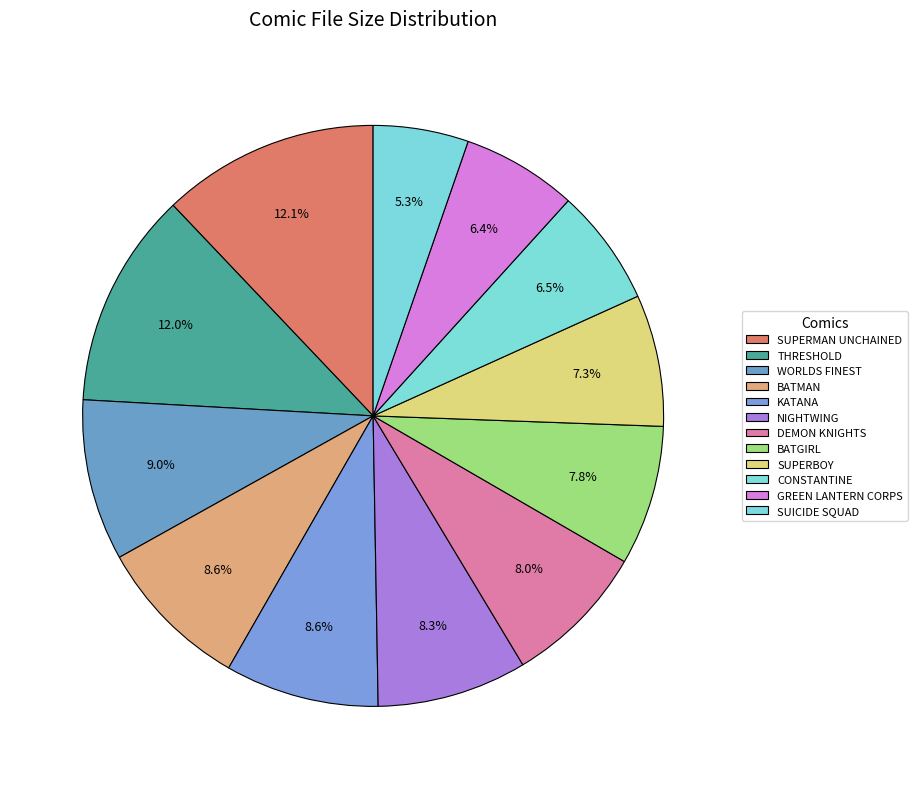

Does any single category account for the majority?

No